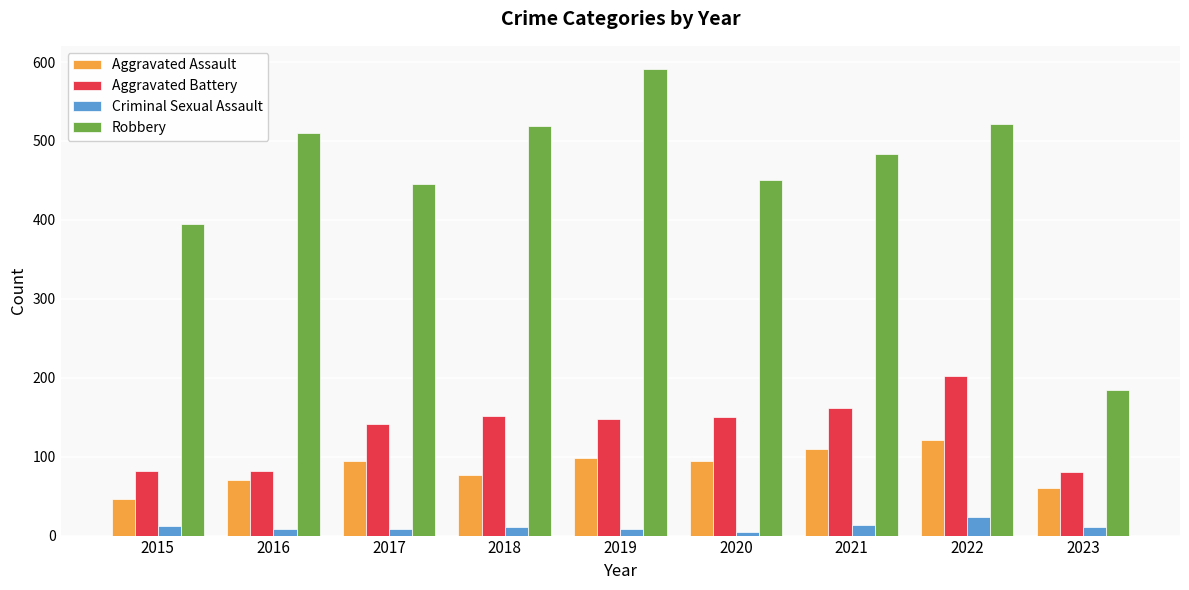

At 2017, list the series in order from smallest to largest.

Criminal Sexual Assault, Aggravated Assault, Aggravated Battery, Robbery